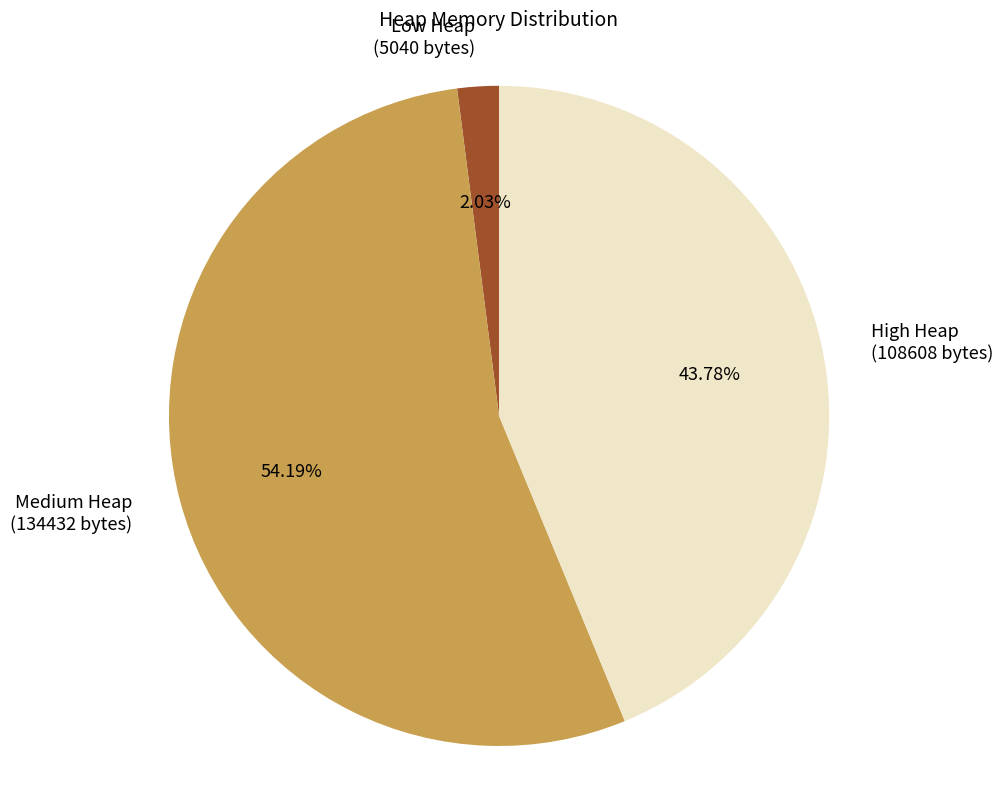

To the nearest percent, what is the difference between the largest and smallest slice percentages?

52%